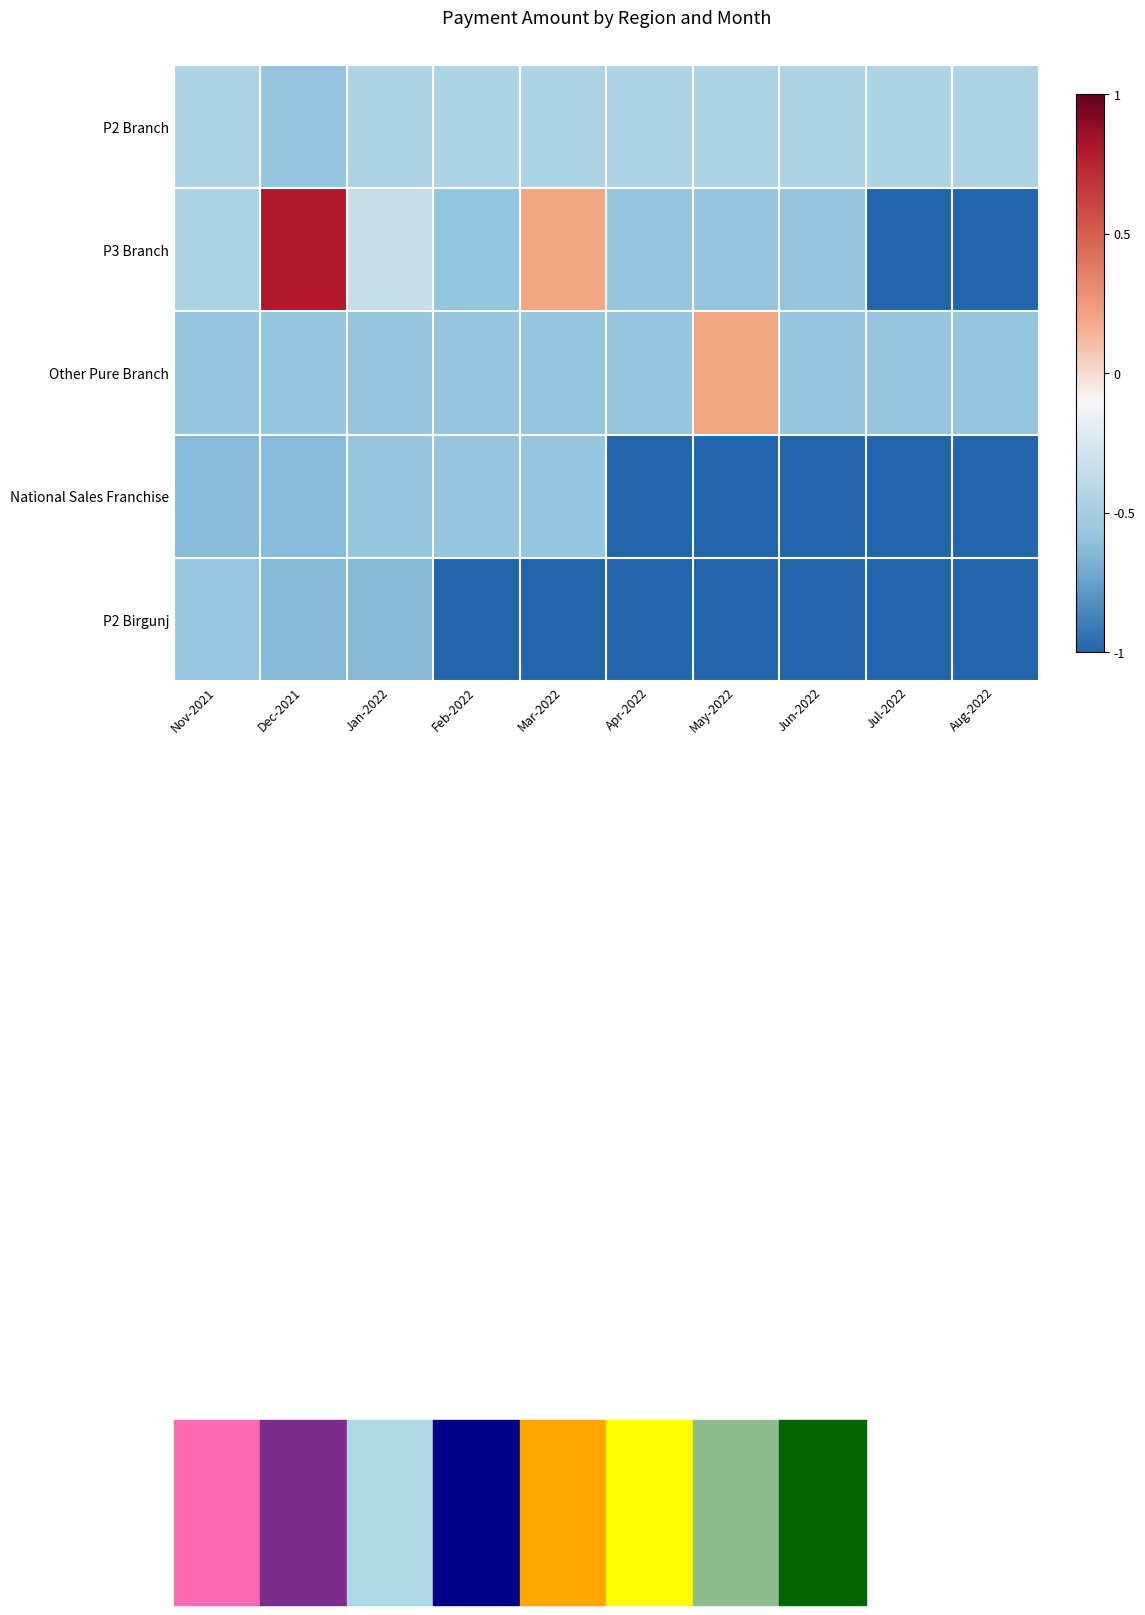

Which has a higher value, Aug-2022 or Jul-2022?

Aug-2022